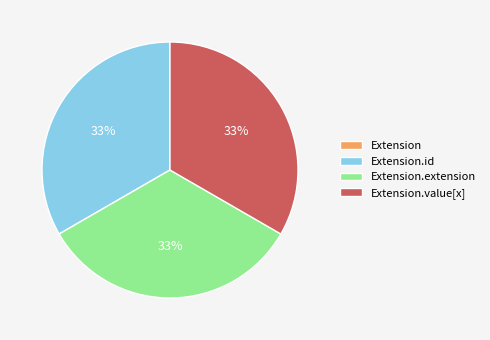

To the nearest percent, what is the difference between the largest and smallest slice percentages?

33%